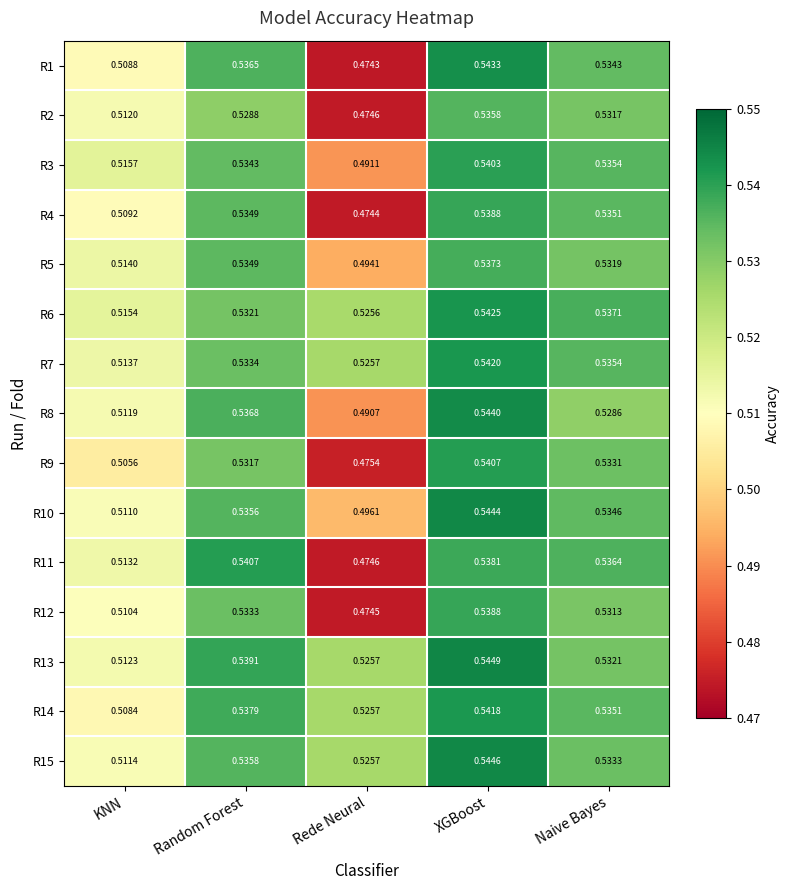

What is the spread (max minus min) of values at Rede Neural?

0.1